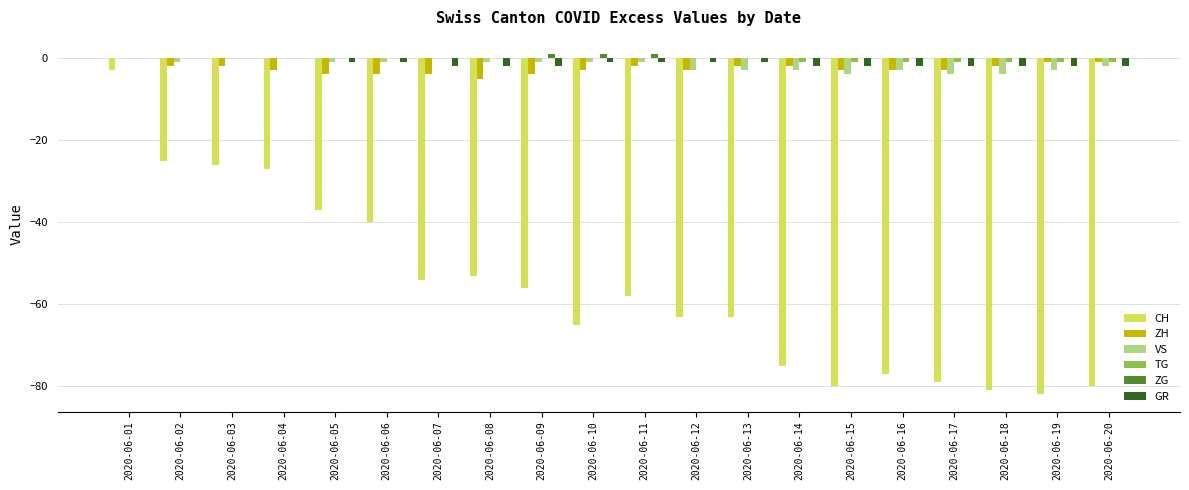

What is the sum of all VS values?

-36